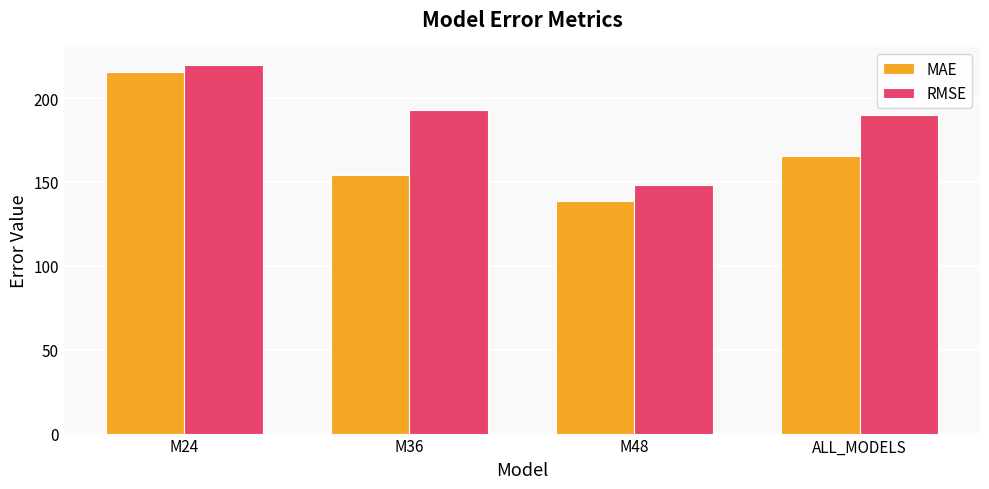

At ALL_MODELS, list the series in order from largest to smallest.

RMSE, MAE